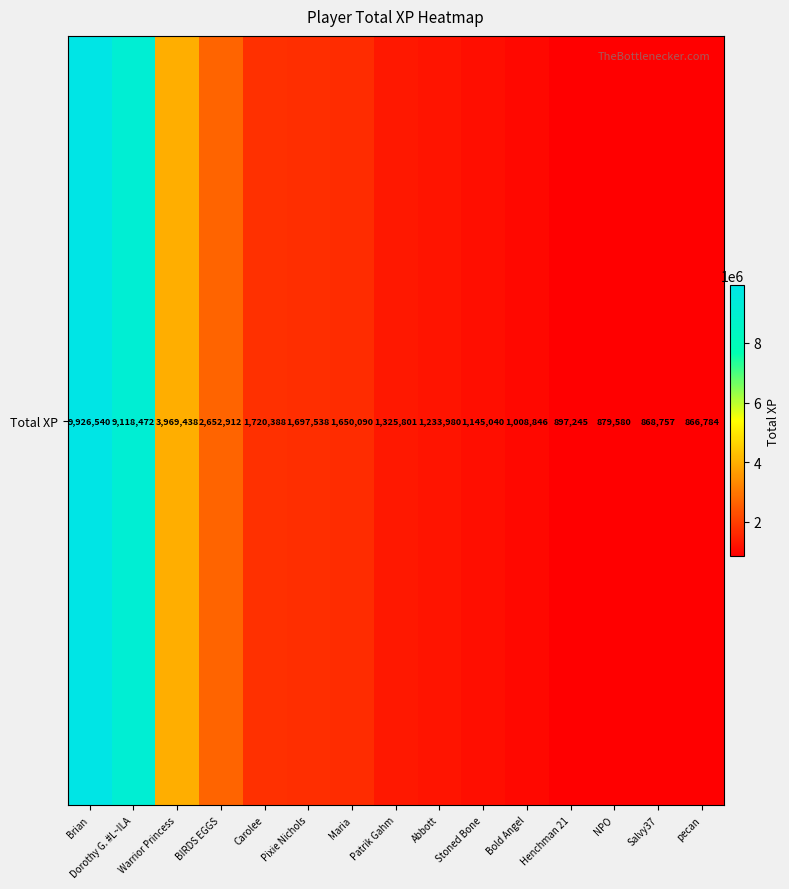

Reading left to right, what are all the values shown in this chart?

9926540	9118472	3969438	2652912	1720388	1697538	1650090	1325801	1233980	1145040	1008846	897245	879580	868757	866784